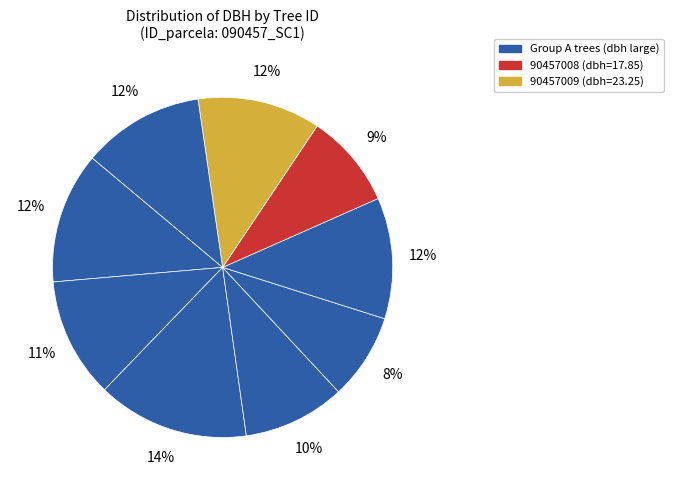

How many slices are in this pie chart?

9